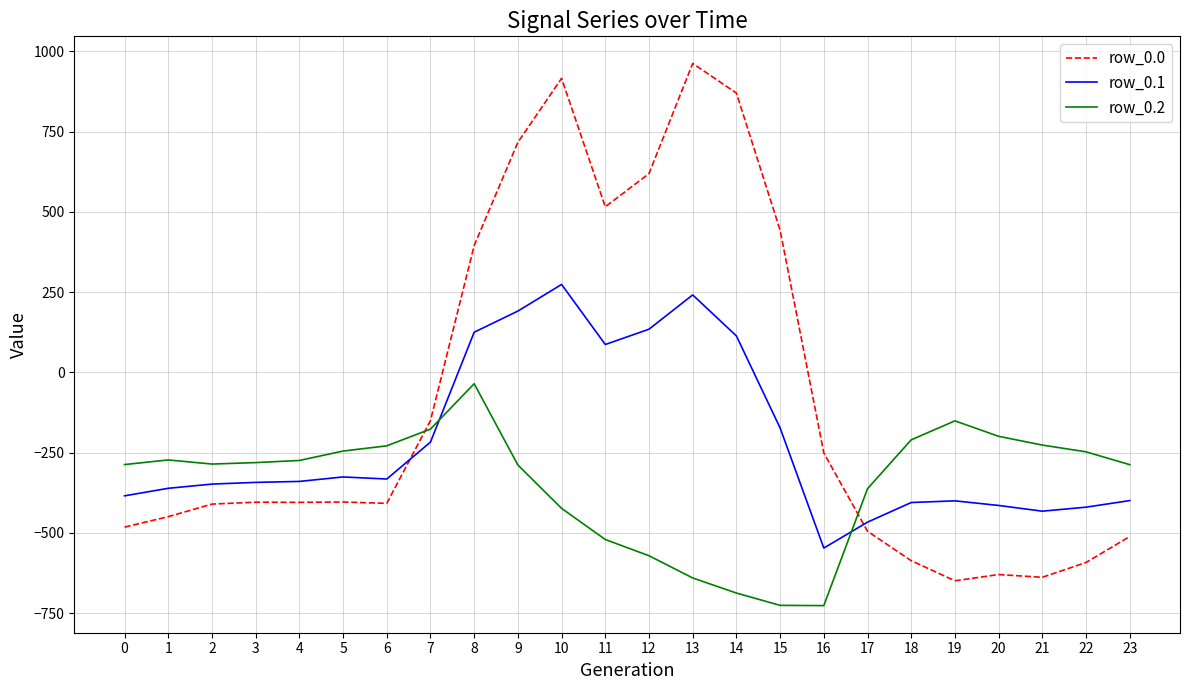

At which category is the sum across all series the highest?

10